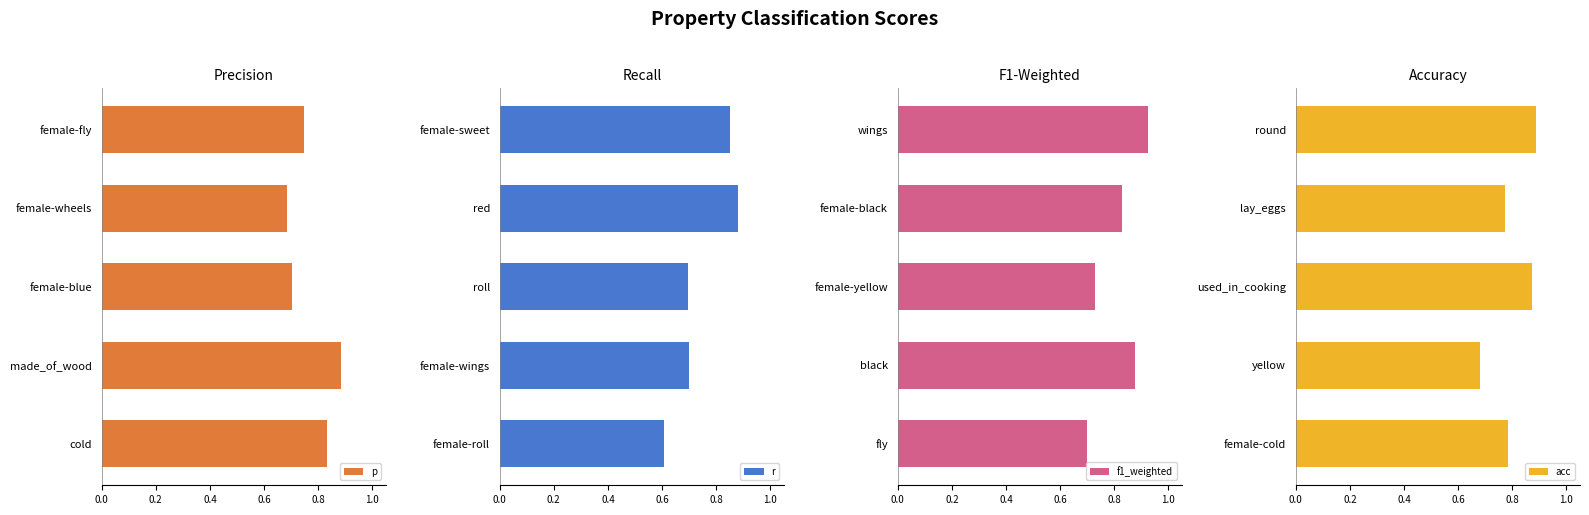

Is it true that p equals 0.3 at female-wheels?

False